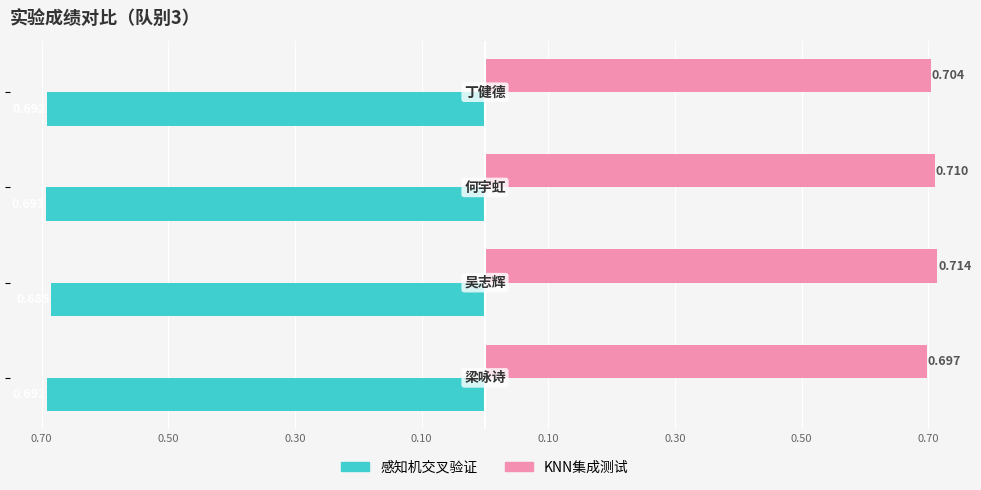

At how many categories does at least one series exceed 0?

4